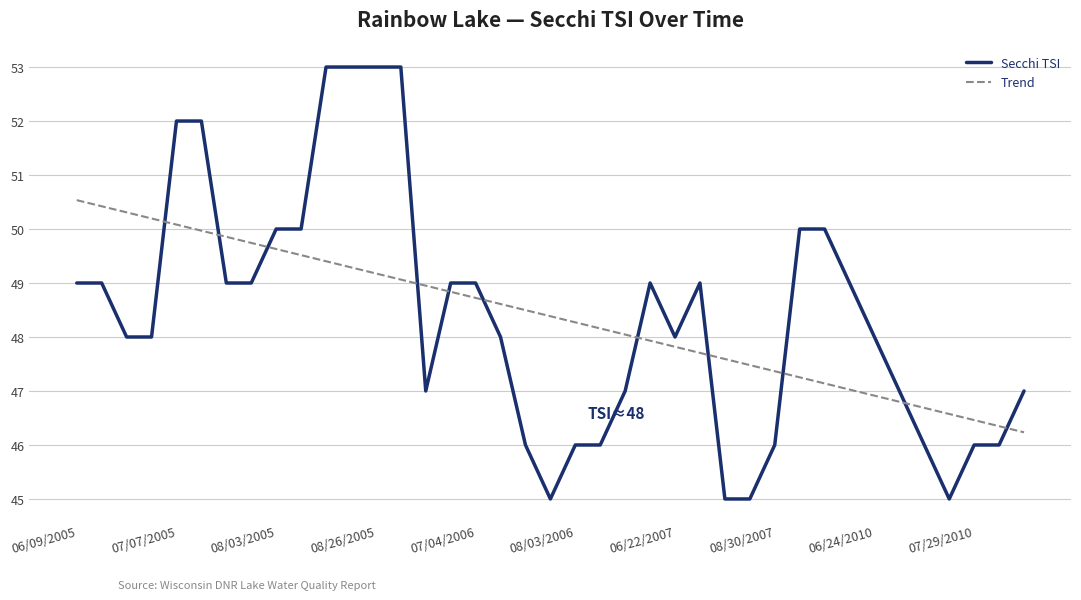

What is the highest value of the Secchi TSI series?

53.0